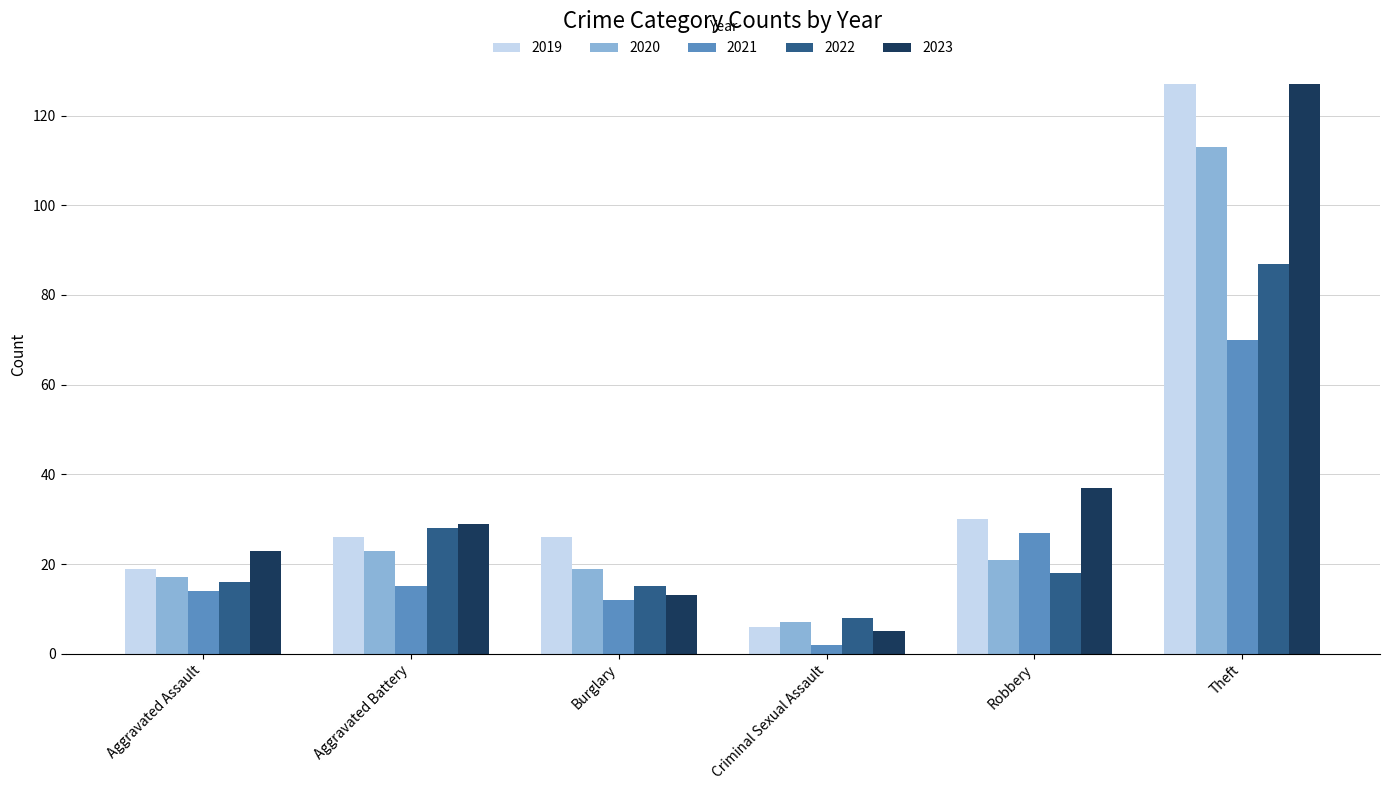

What is the maximum value for 2021?

70